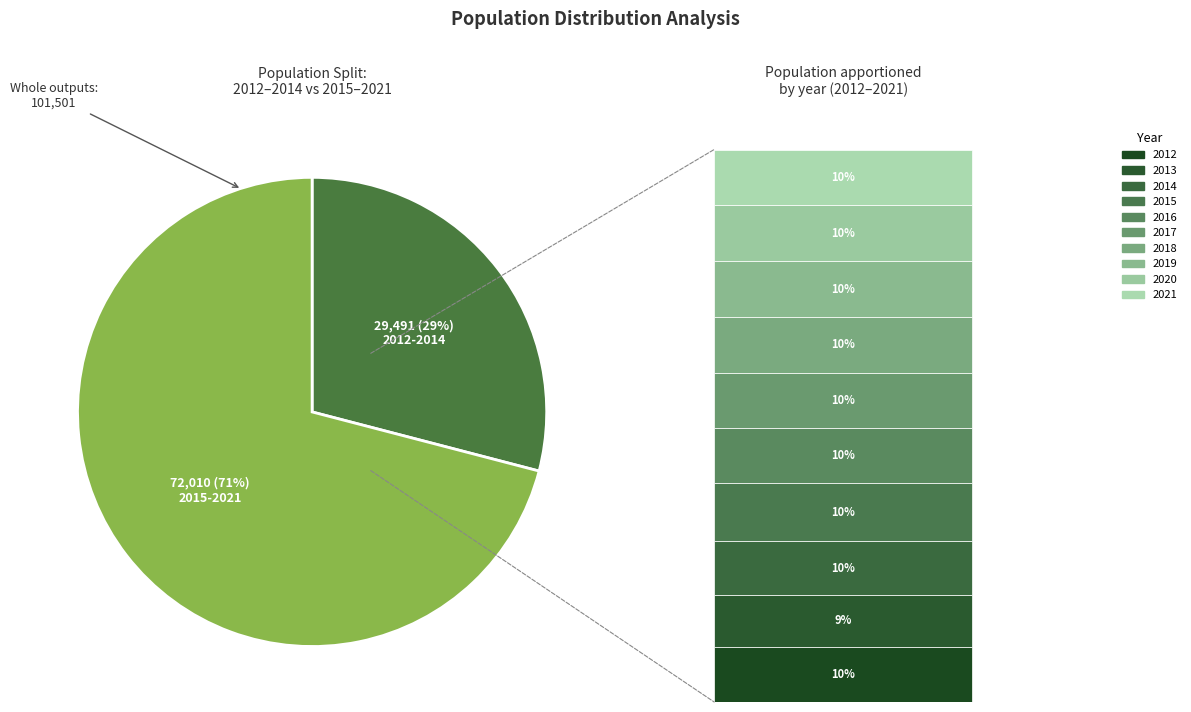

Combined, do 2020 and 2018 account for over 50%?

No